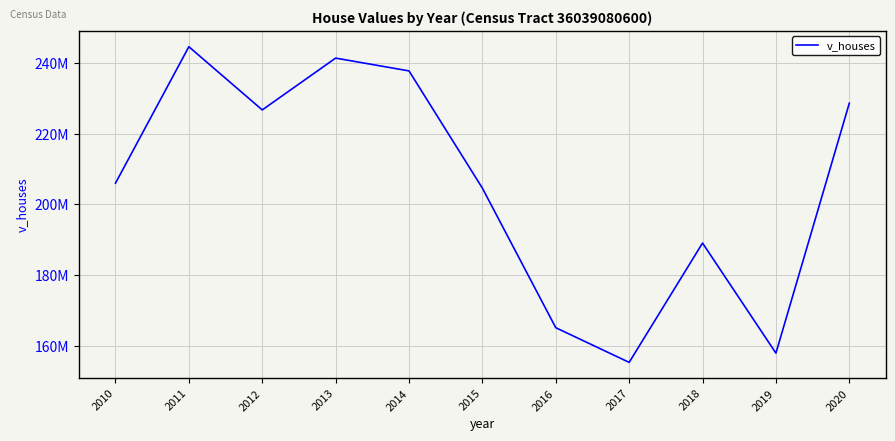

At which label does the data first exceed 205977500?

2011